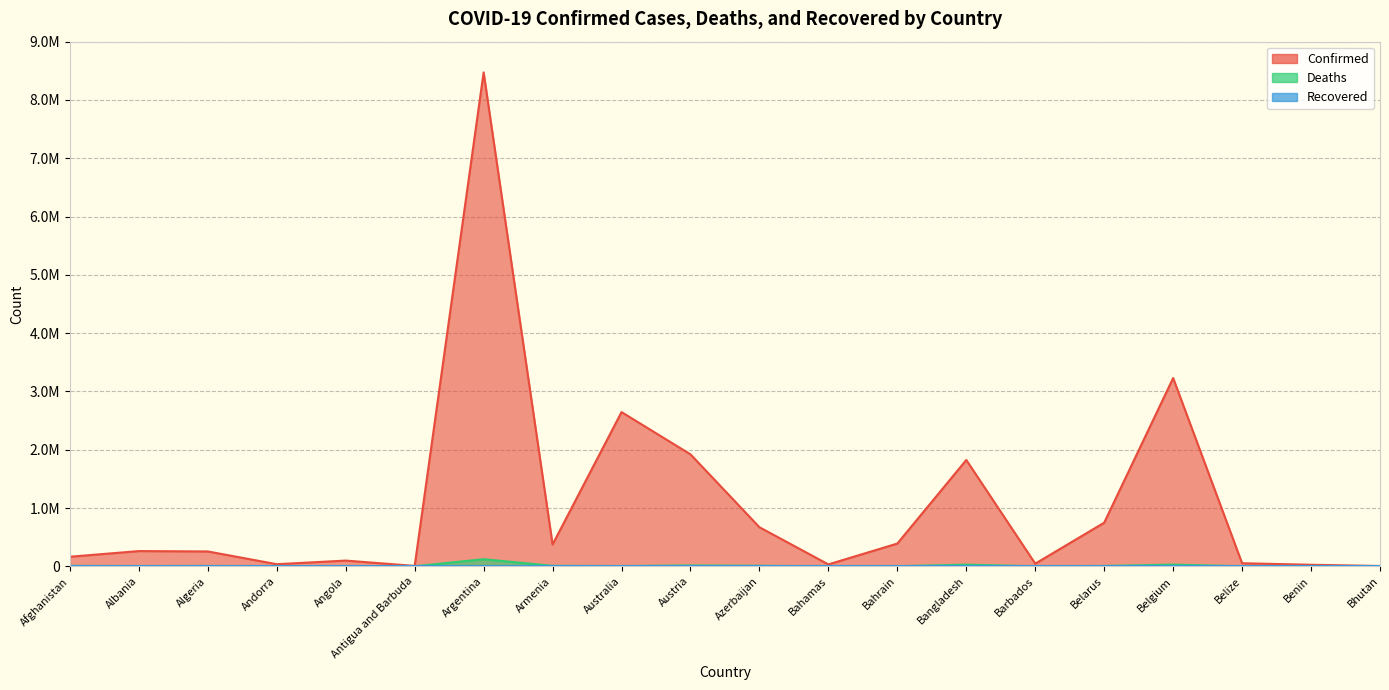

Does the chart have visible grid lines?

Yes